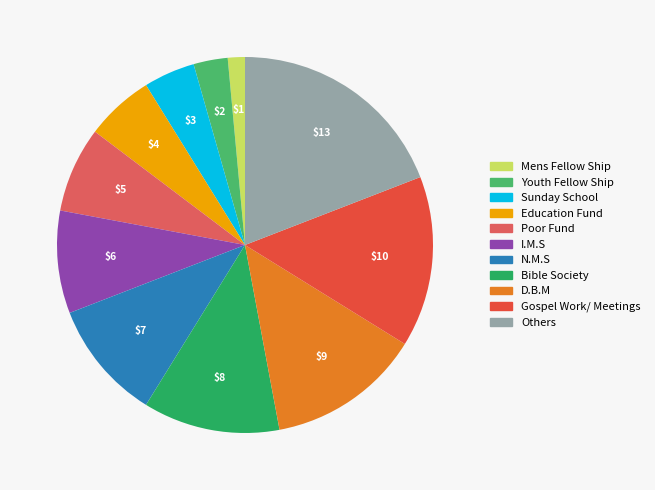

To the nearest percent, what is the difference between the largest and smallest slice percentages?

18%